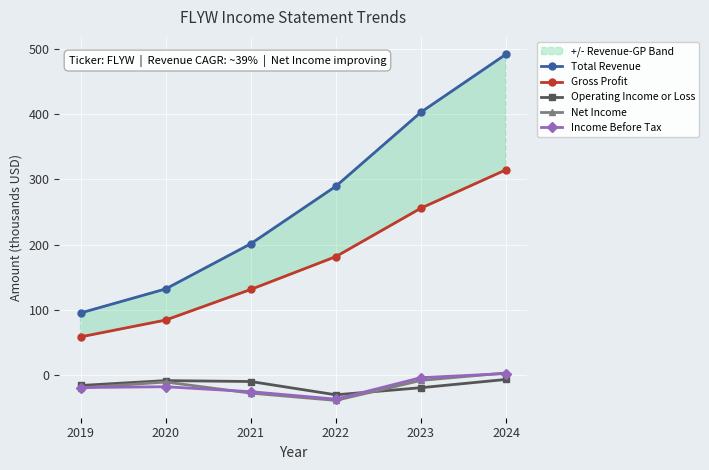

Count the number of data series in this chart.

5